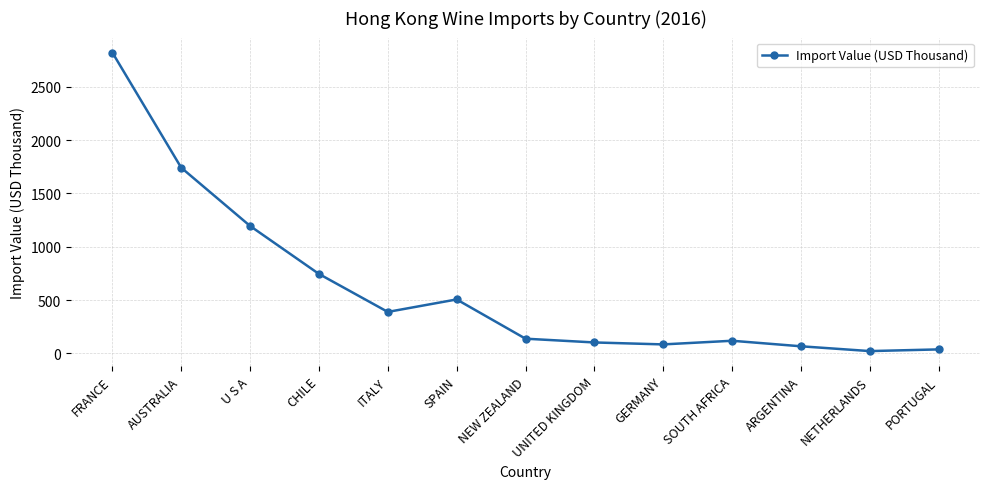

Reading right to left, extract all data points from this chart.

36.2	20.4	65.4	117.4	83.1	101.4	136.8	505.3	388.2	744.8	1195.3	1742.5	2823.8